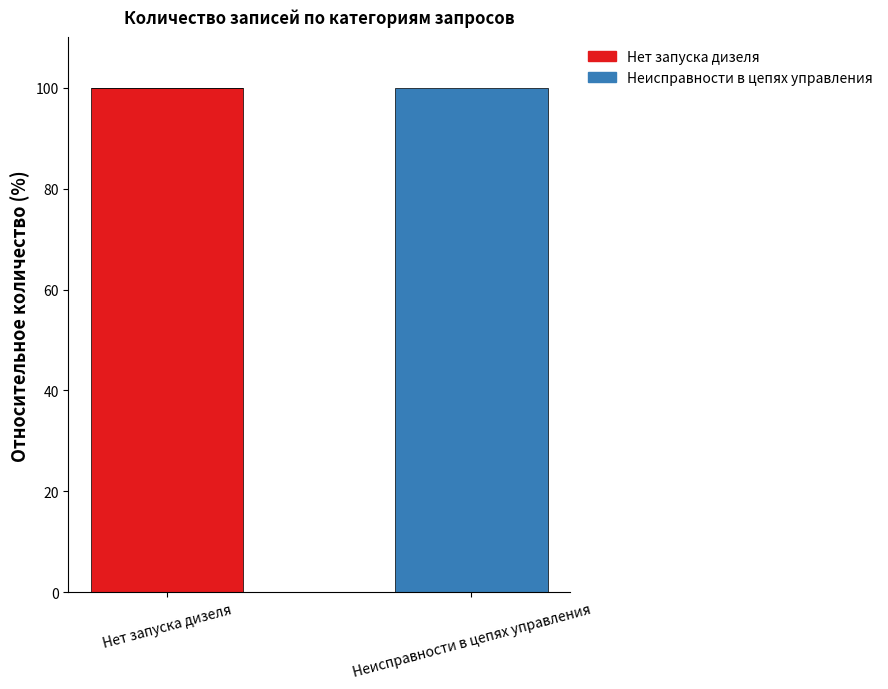

Are the bars grouped side by side (vs. stacked)?

No